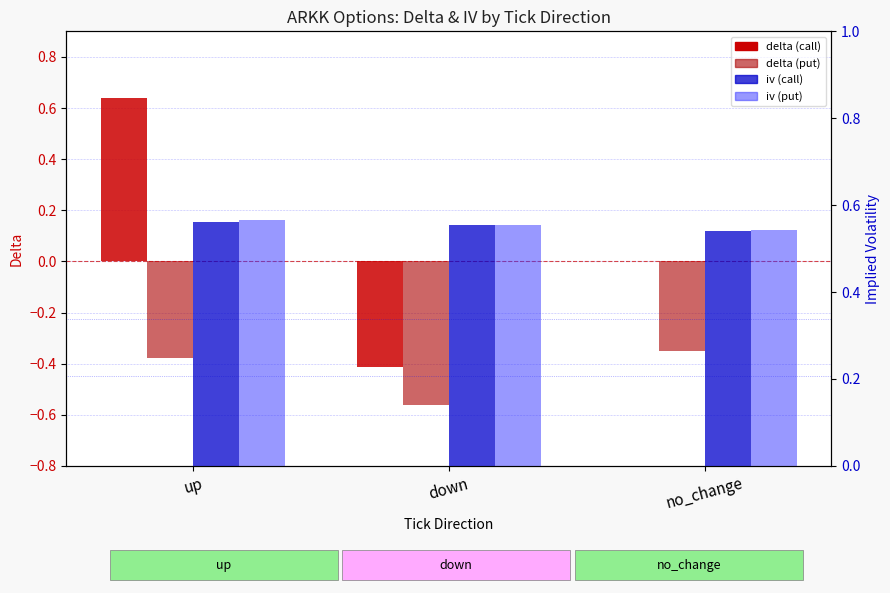

Between down and no_change, which series saw the biggest shift?

delta (call)